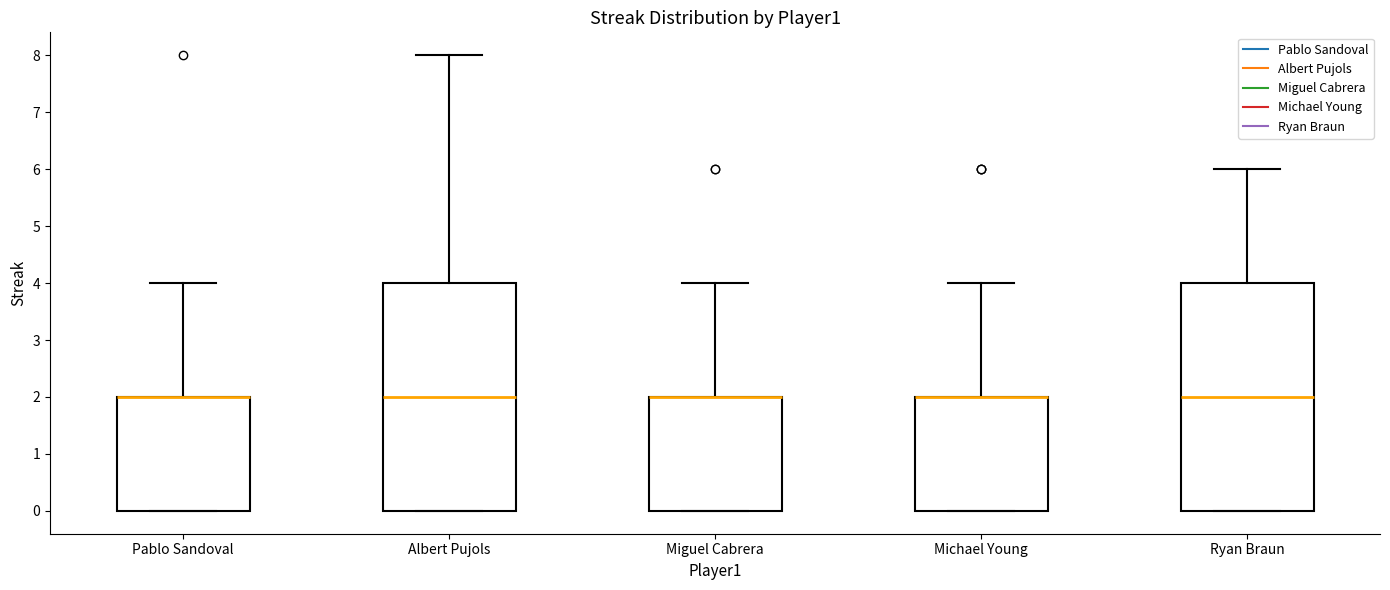

Reading left to right, read every box against the y-axis: the position of its median line, the range the box covers, and the ends of its whiskers. The values are not printed on the chart, so give them approximately, as read against the axis.

Pablo Sandoval: median 2 (drawn on the box's upper edge), box 0 to 2, whiskers 0 to 4
Albert Pujols: median 2, box 0 to 4, whiskers 0 to 8
Miguel Cabrera: median 2 (drawn on the box's upper edge), box 0 to 2, whiskers 0 to 4
Michael Young: median 2 (drawn on the box's upper edge), box 0 to 2, whiskers 0 to 4
Ryan Braun: median 2, box 0 to 4, whiskers 0 to 6